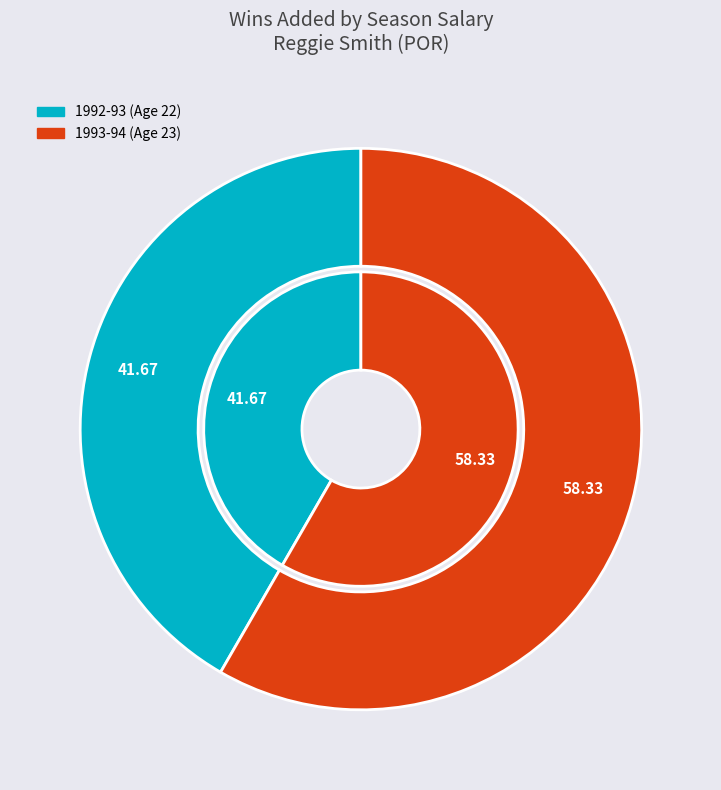

How many segments does this pie chart have?

2